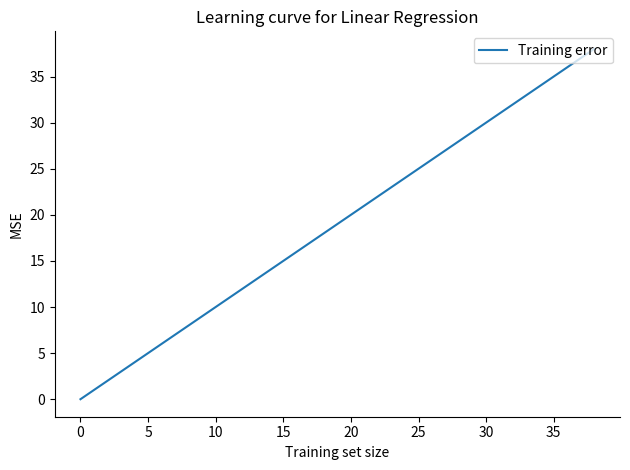

What is the difference between the maximum and minimum values?

38